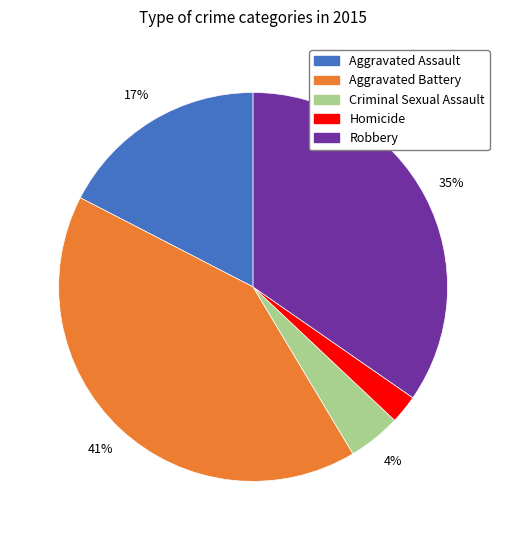

Which slice is the largest?

Aggravated Battery